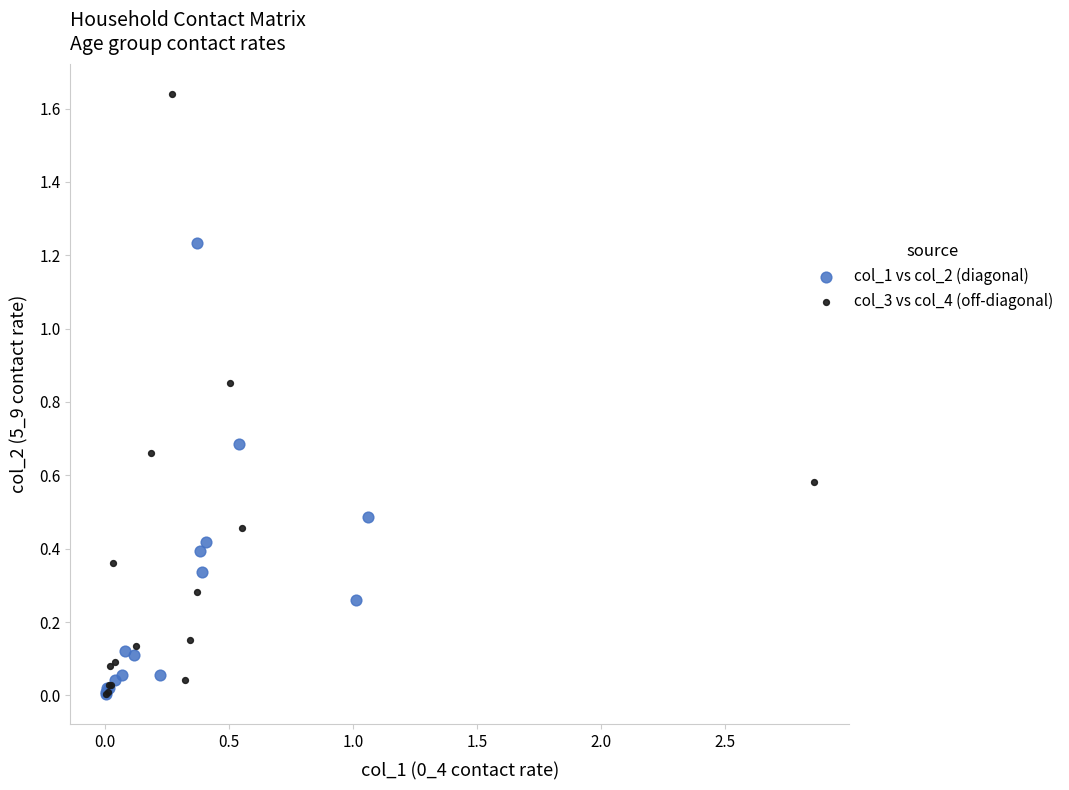

What are all the series names shown in the legend?

col_1 vs col_2 (diagonal), col_3 vs col_4 (off-diagonal)